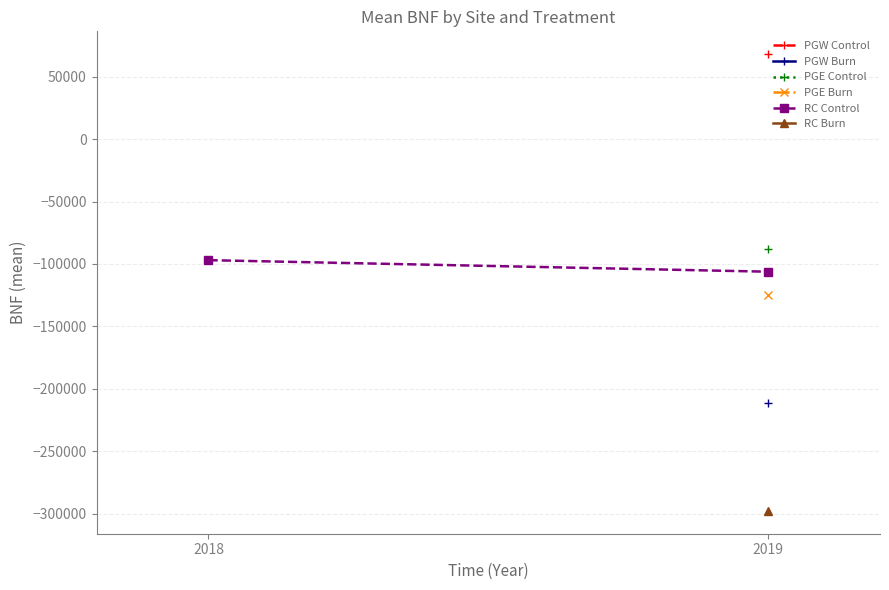

How many values in PGE Burn are below zero?

1